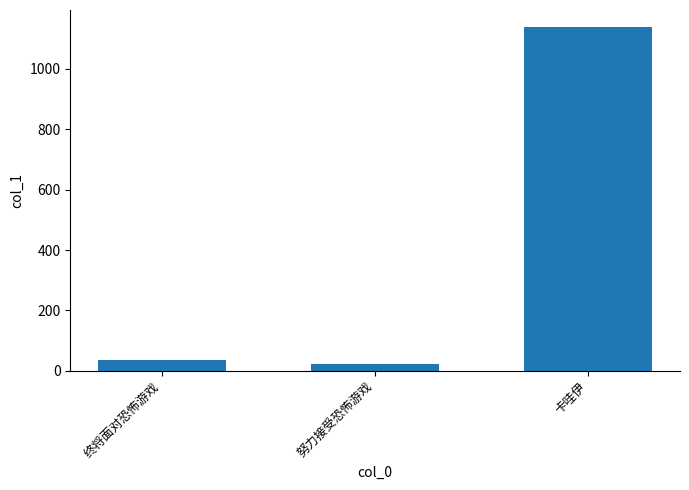

What is the sum of all values?

1196.0